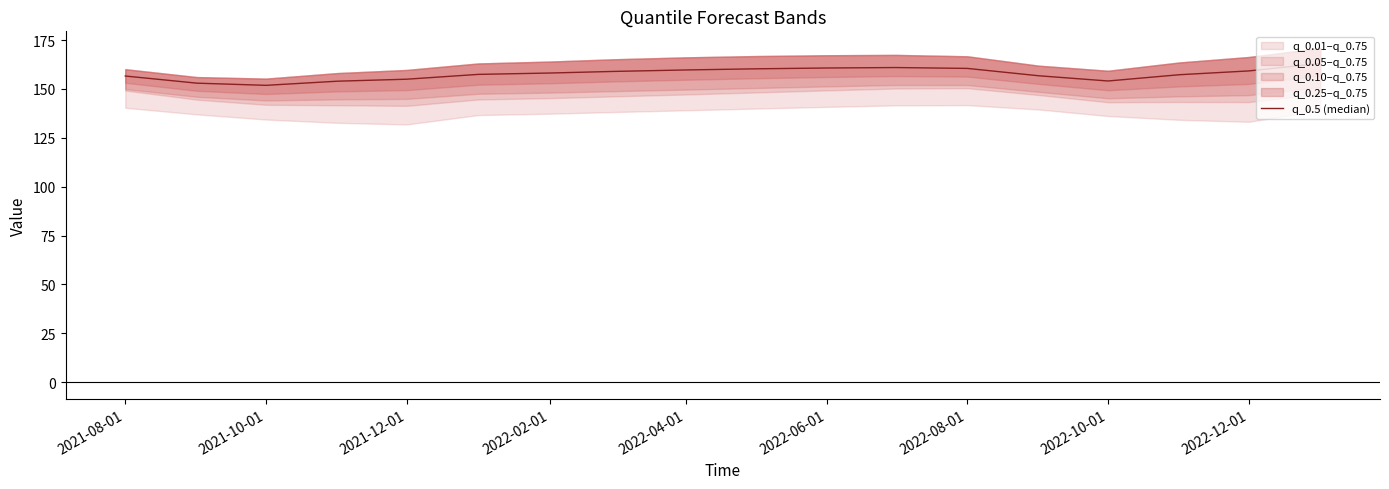

Does the chart have visible grid lines?

No